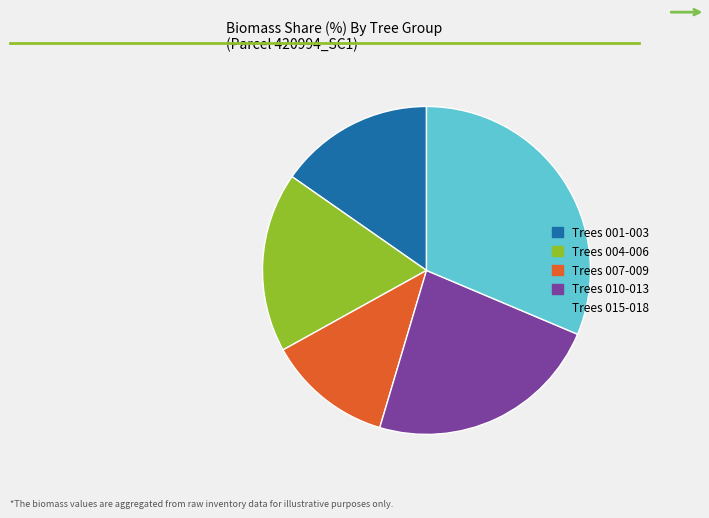

Count the number of slices in the pie.

5